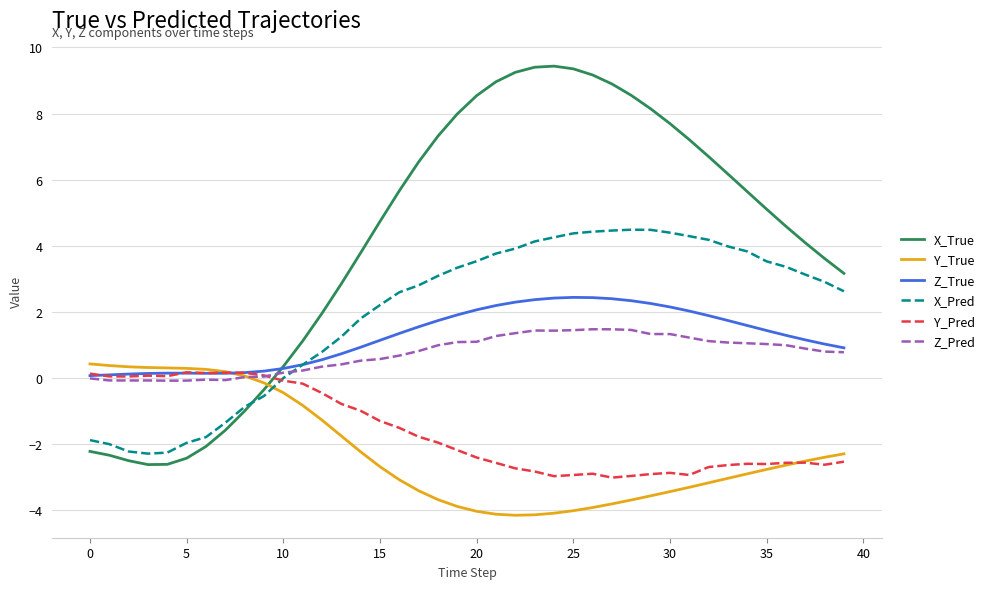

What is the average value of the Z_Pred series?

0.7